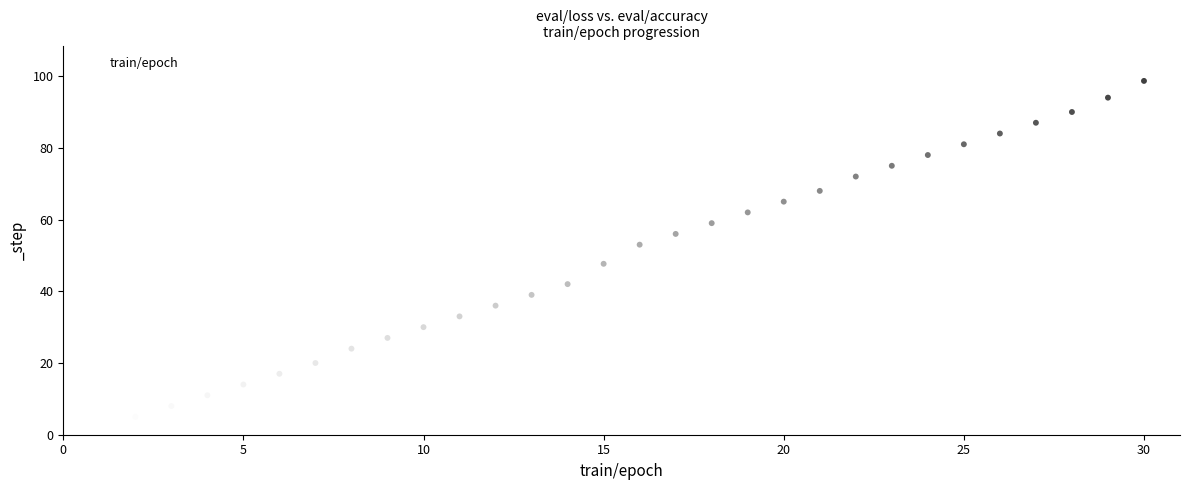

What is the range of Y values (max minus min)?

96.7